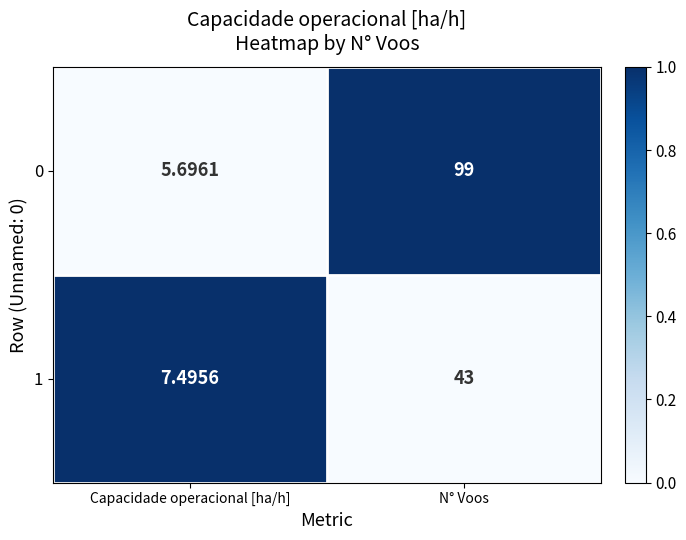

At which category is the sum across all series the highest?

N° Voos